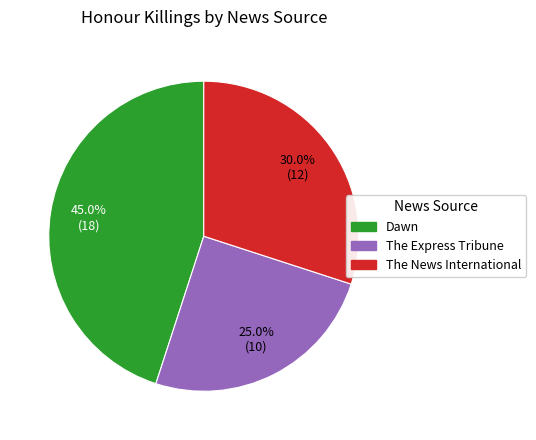

Between The Express Tribune and Dawn, which is larger?

Dawn